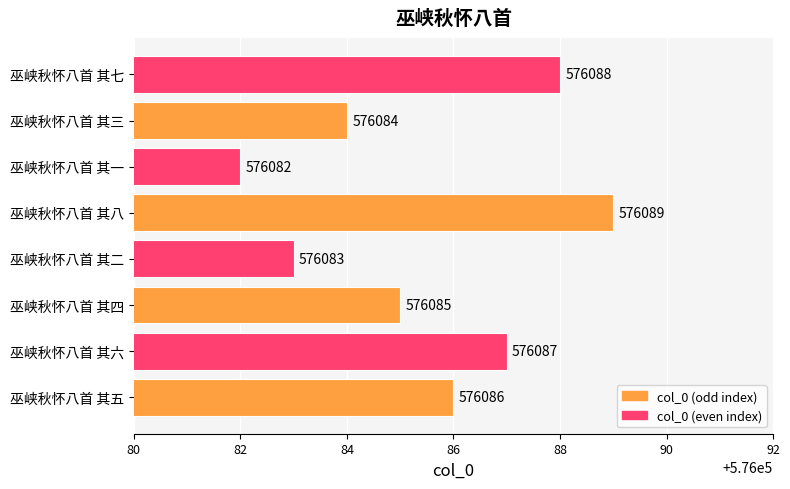

How many values are below 576086?

4